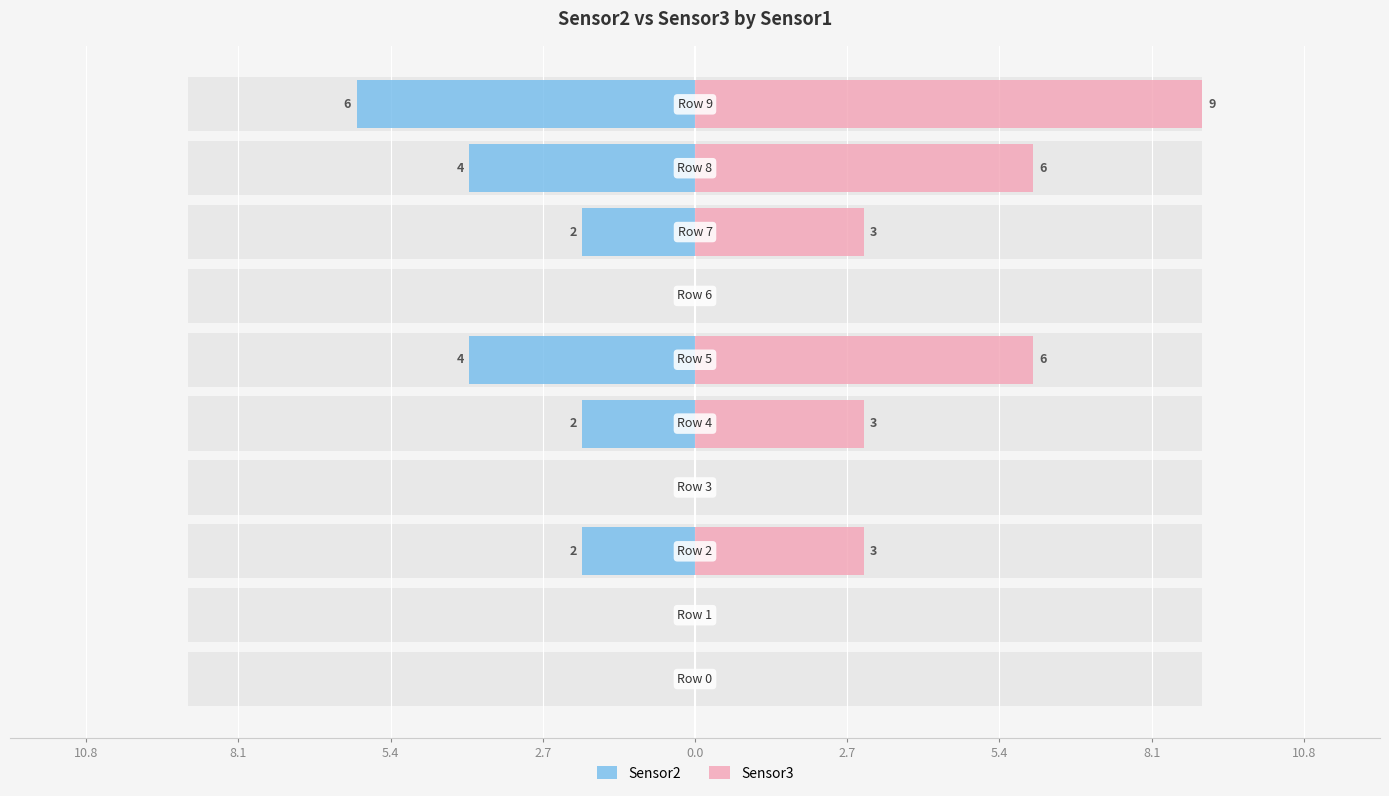

What is the highest value of the Sensor3 series?

9